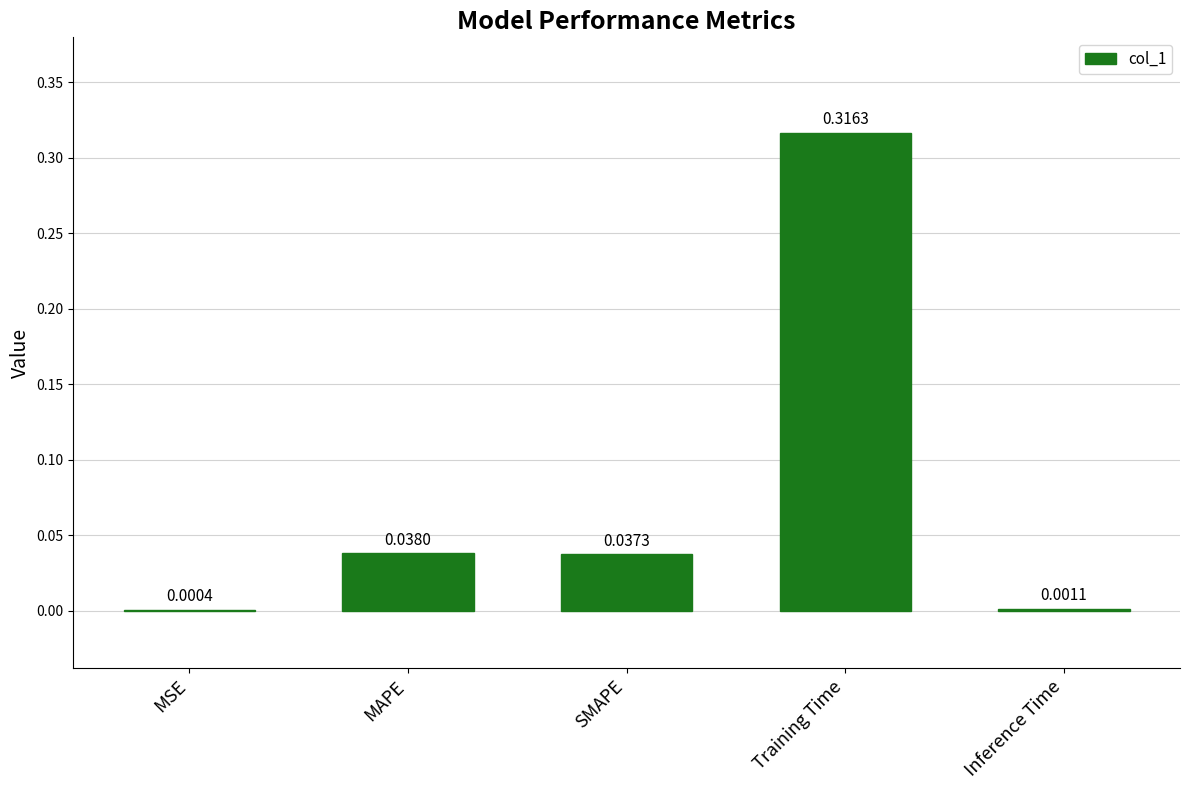

At which category does the chart reach its peak across all series?

Training Time